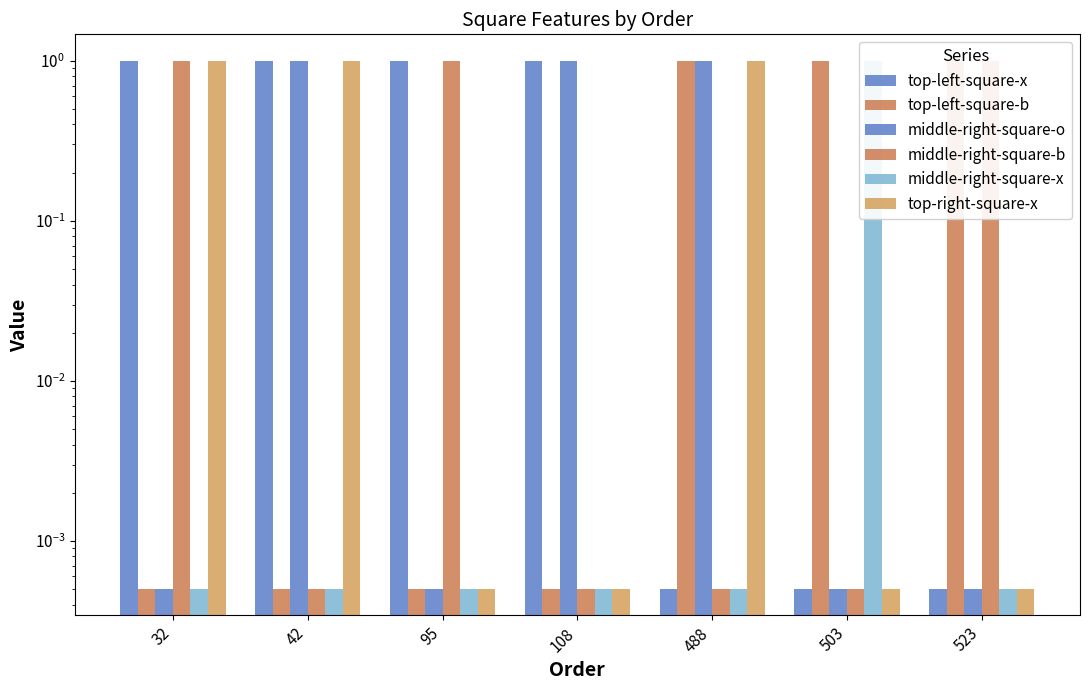

What is the highest value of the top-right-square-x series?

1.0